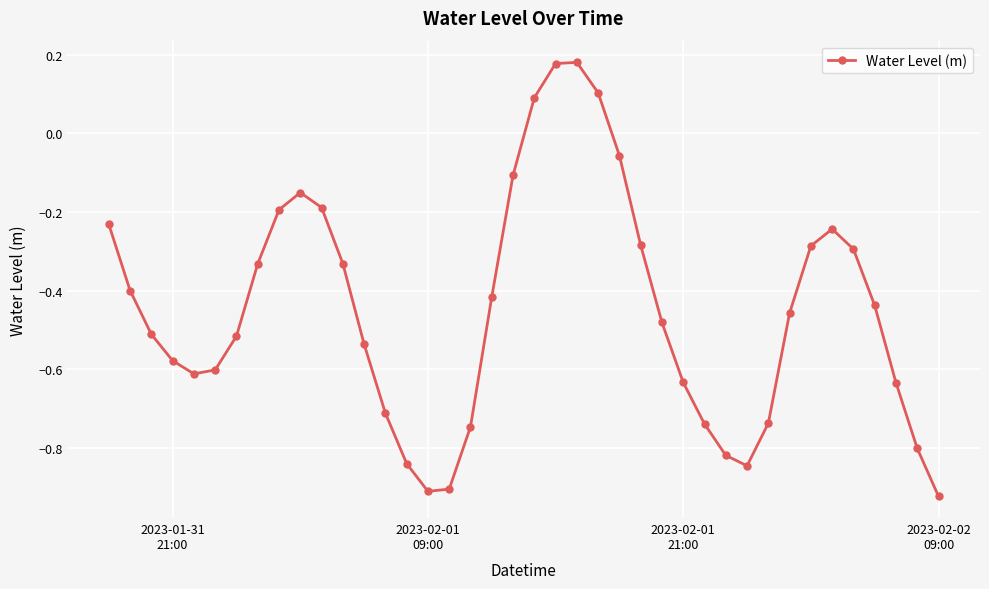

What is the sum of all values?

-17.9